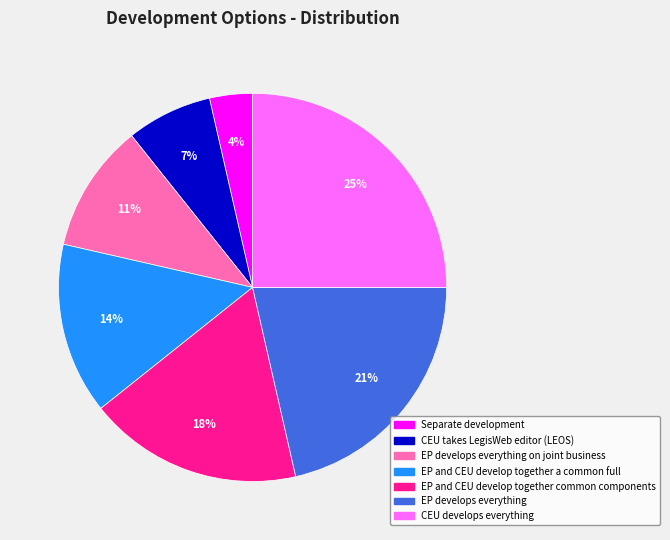

To the nearest percent, what is the difference between the largest and smallest slice percentages?

21%